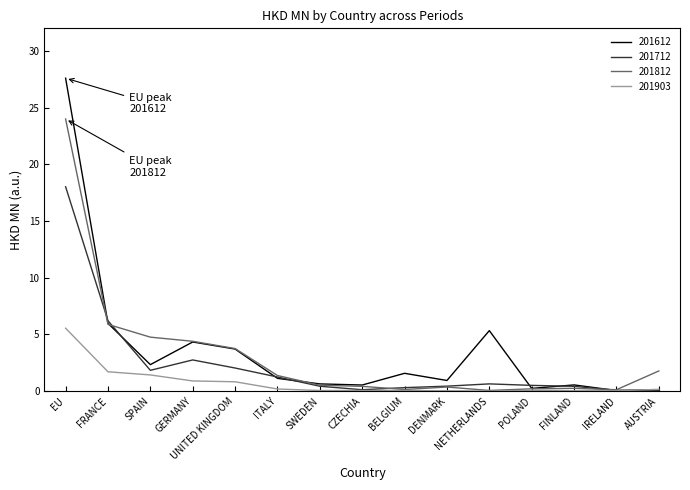

Which series changed the most between ITALY and POLAND?

201812